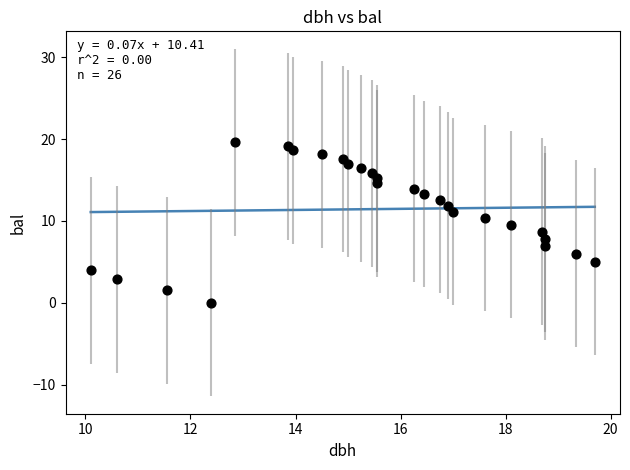

What is the range of Y values (max minus min)?

19.6